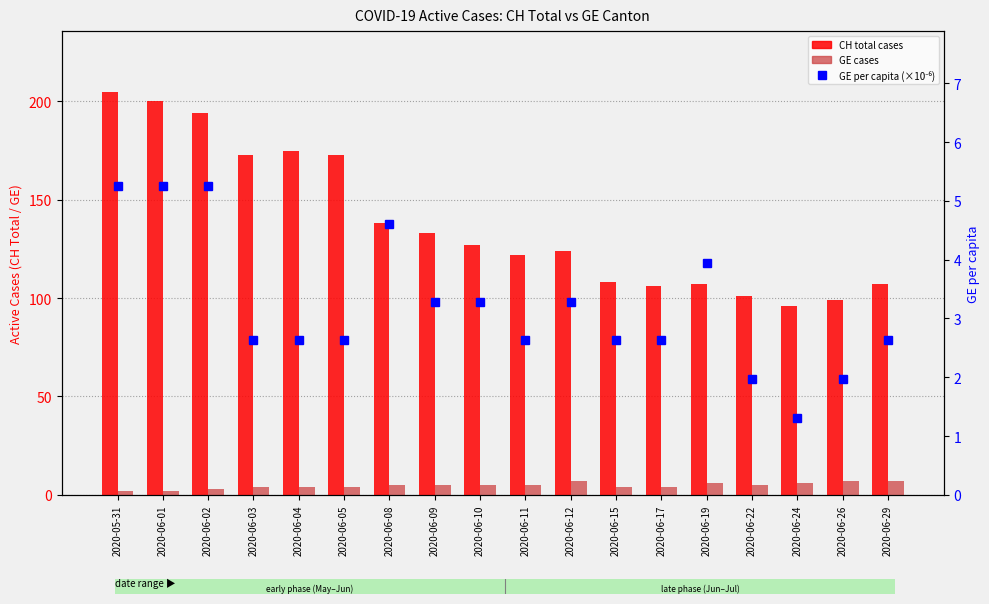

What is the sum of all GE per capita (×10⁻⁶) values?

57.9